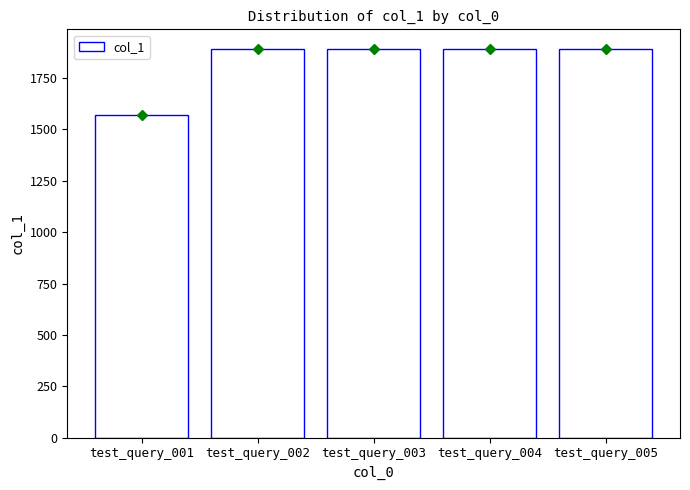

The chart shows a value of 718 at test_query_003. True or false?

False